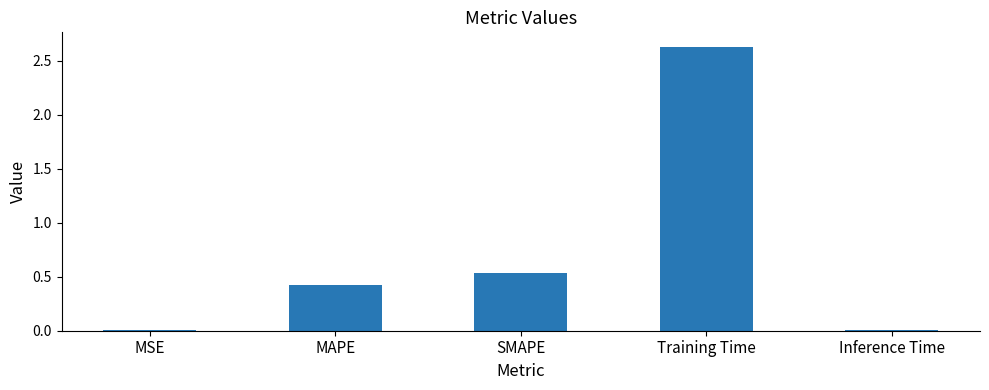

What is the change in value from SMAPE to Inference Time?

-0.5